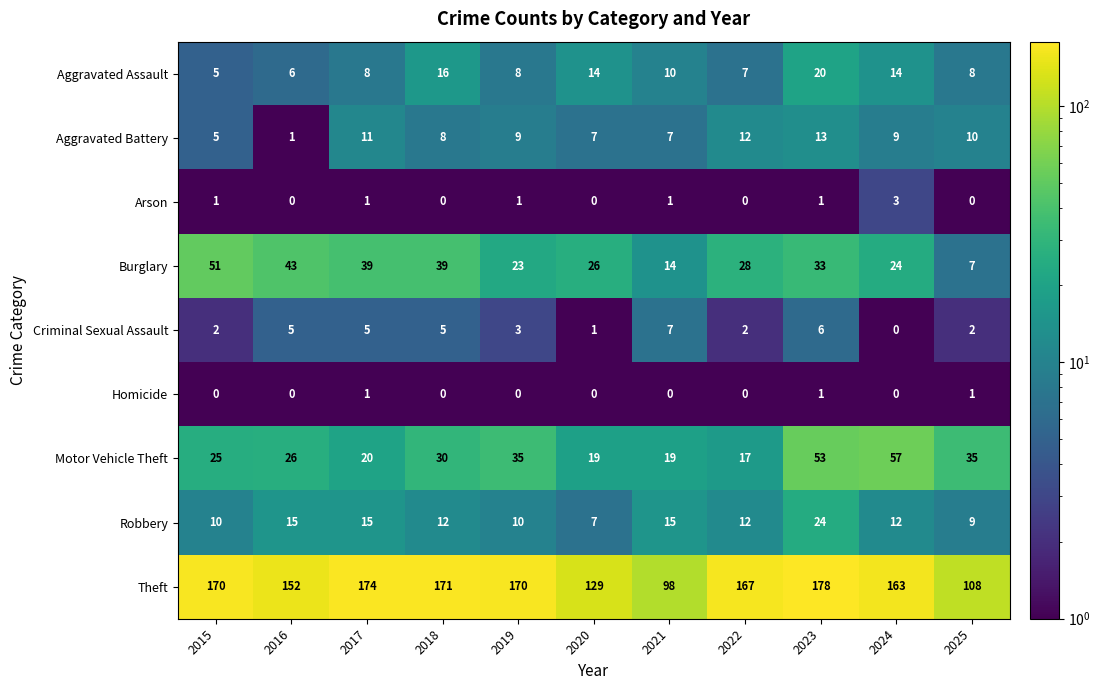

At which category is the sum across all series the highest?

2023